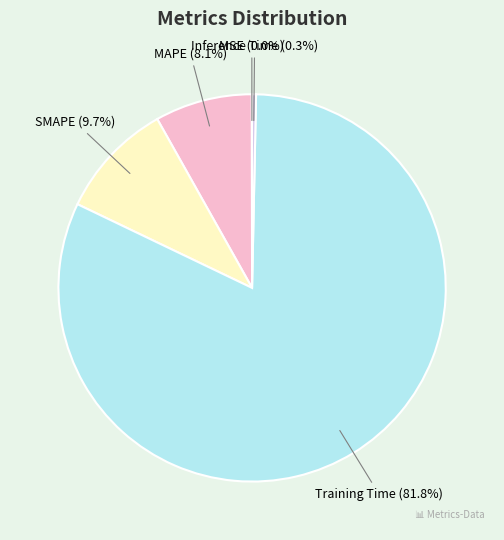

What portion of the pie excludes SMAPE?

90.3%